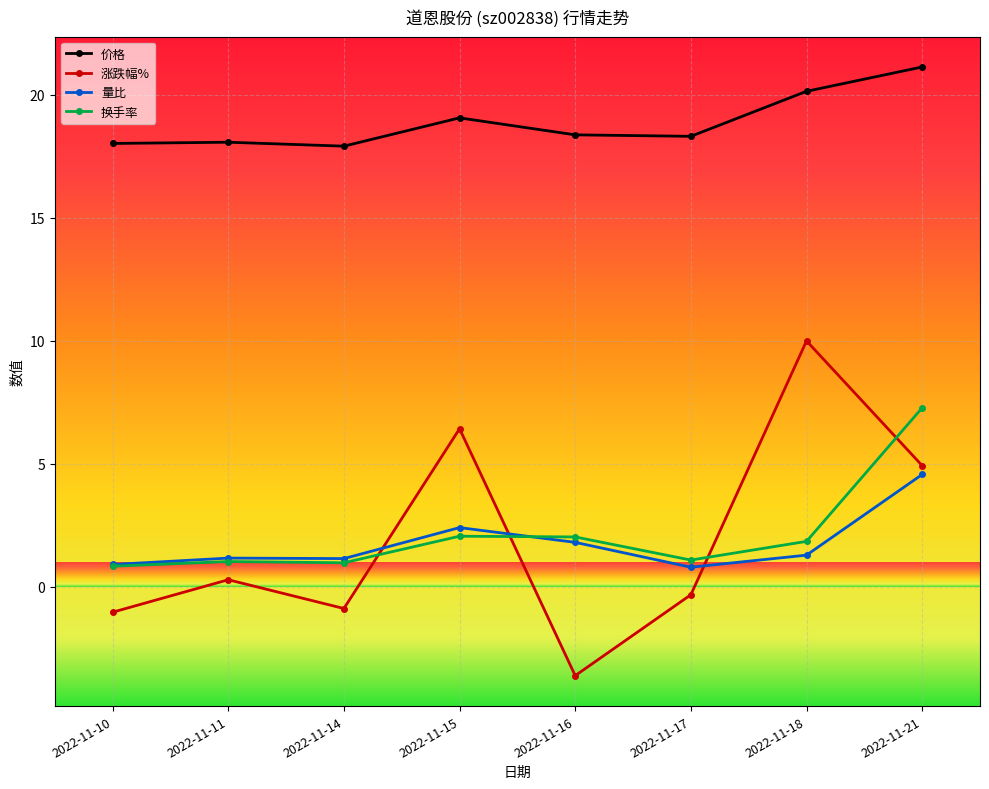

How many positive values does the 涨跌幅% series have?

4